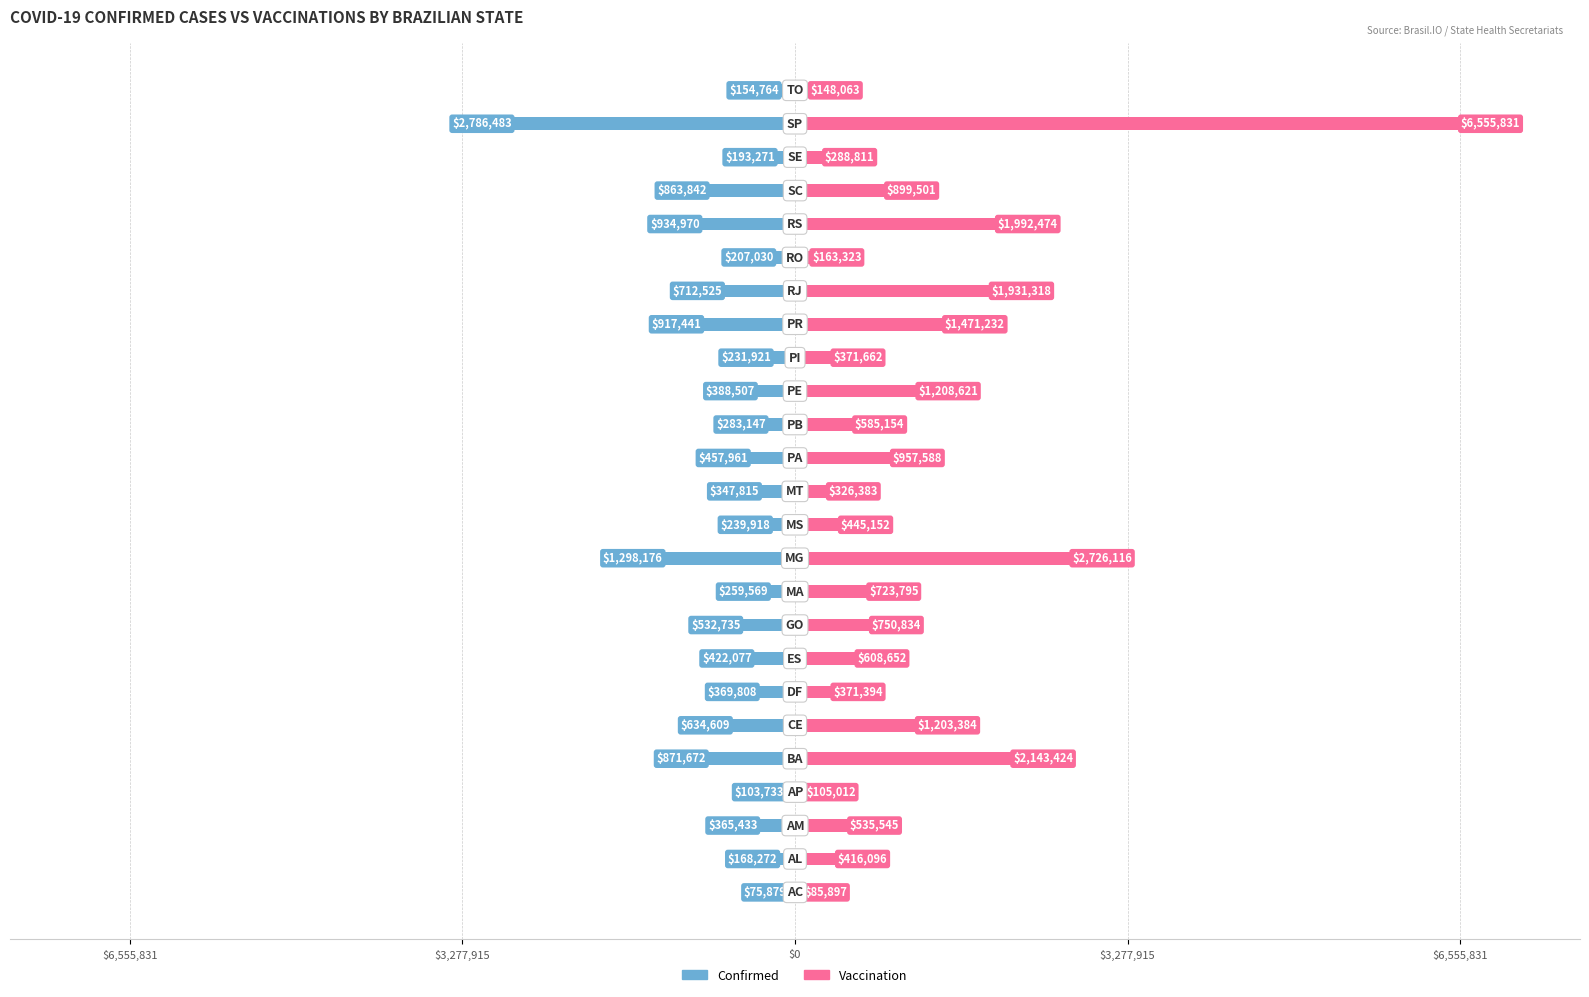

At 10, list the series in order from smallest to largest.

confirmed, vaccination